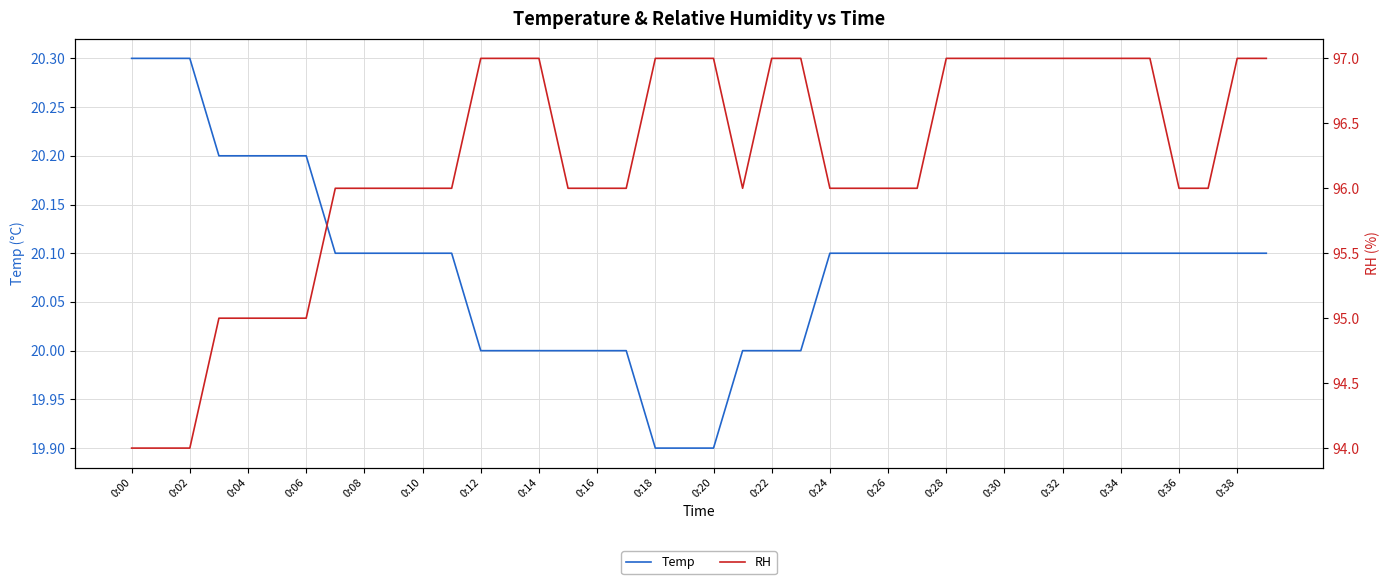

True or false: Temp has a value of 35.2 at 0:22.

False